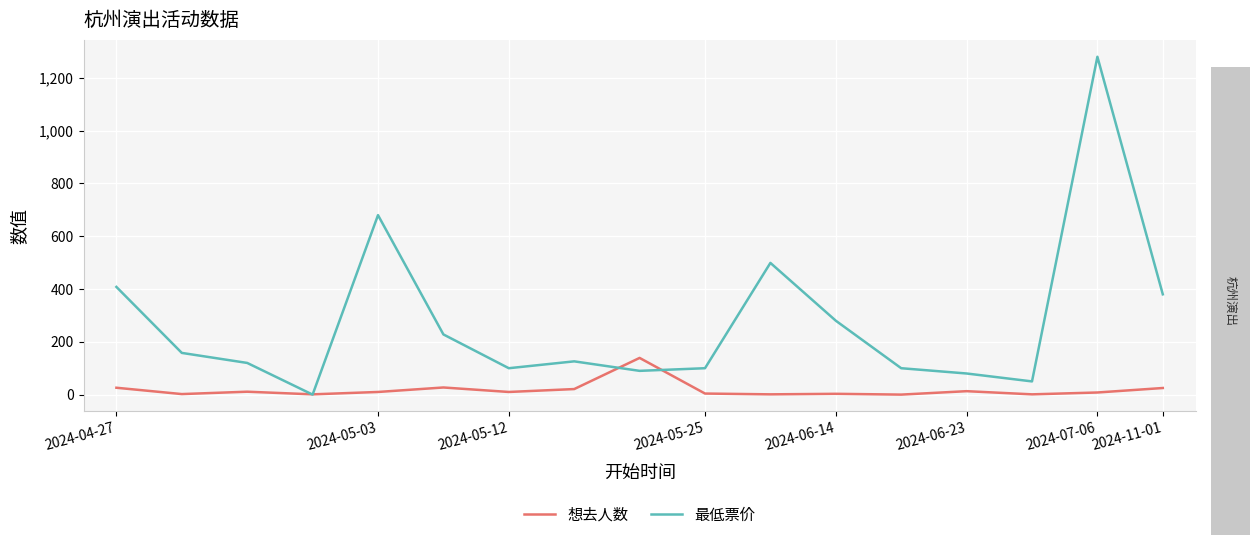

Which series has the widest spread of values?

最低票价